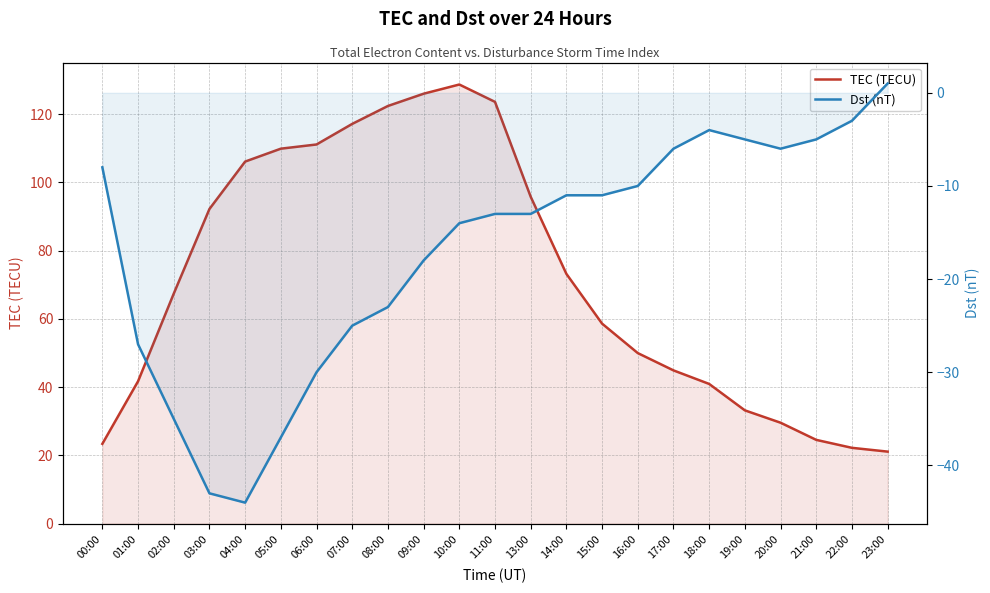

True or false: Dst (nT) and TEC (TECU) cross at least once.

False